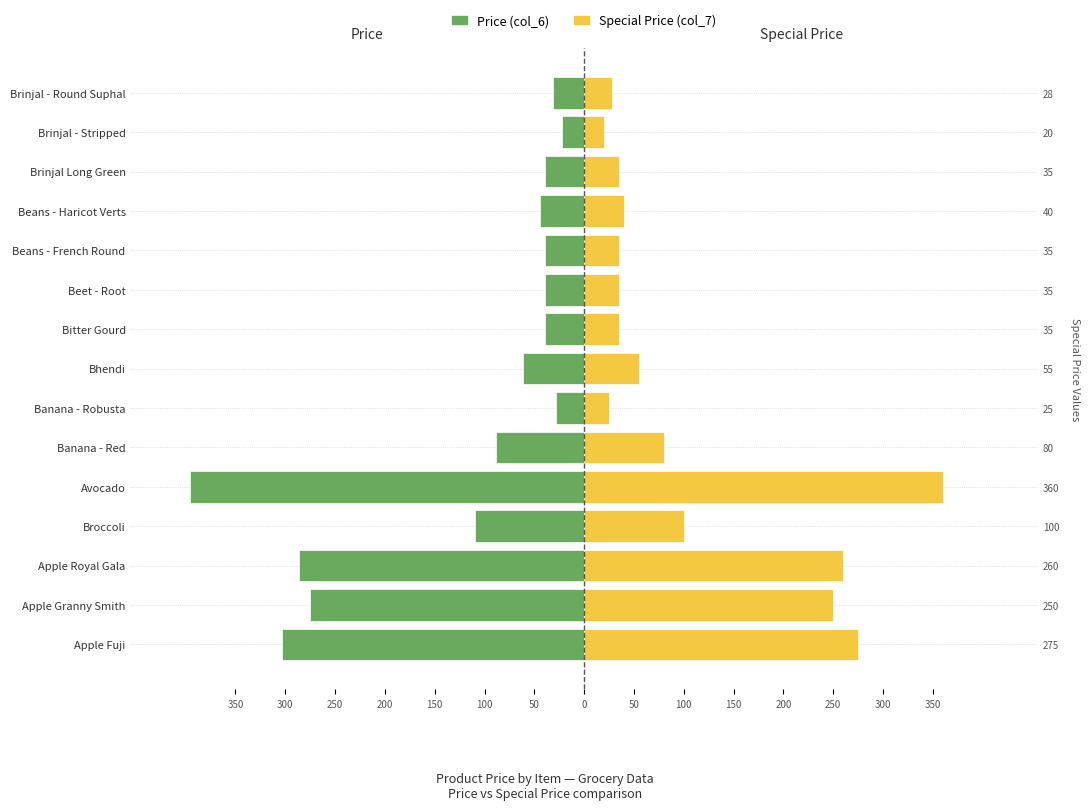

What is the difference between the highest and lowest values at Banana - Robusta?

53